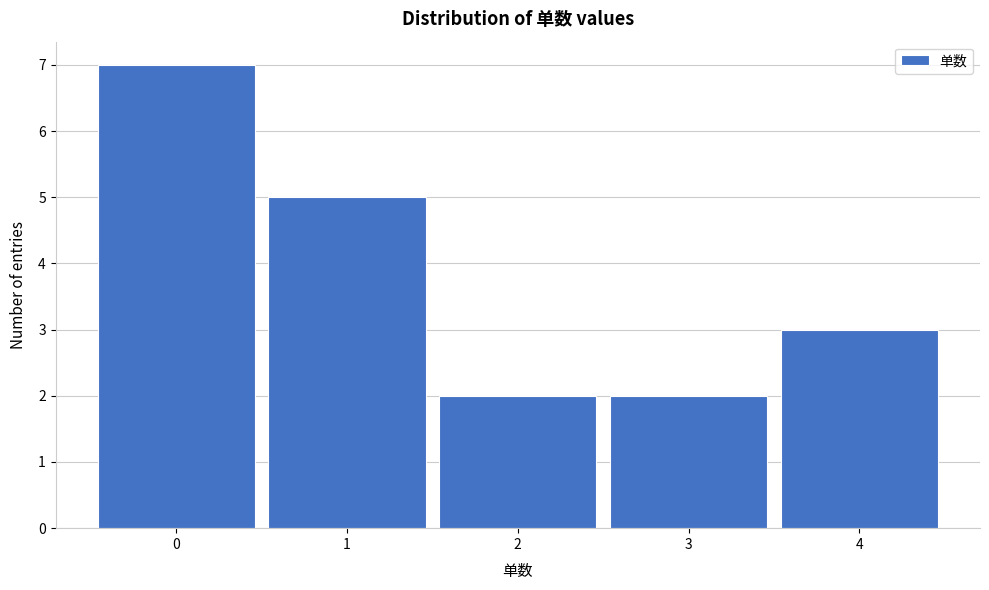

Reading left to right, list every bar in this chart as the range it spans on the x-axis followed by its height. The values are not printed on the chart, so give them approximately, as read against the axis.

-0.5 to 0.5: 7
0.5 to 1.5: 5
1.5 to 2.5: 2
2.5 to 3.5: 2
3.5 to 4.5: 3